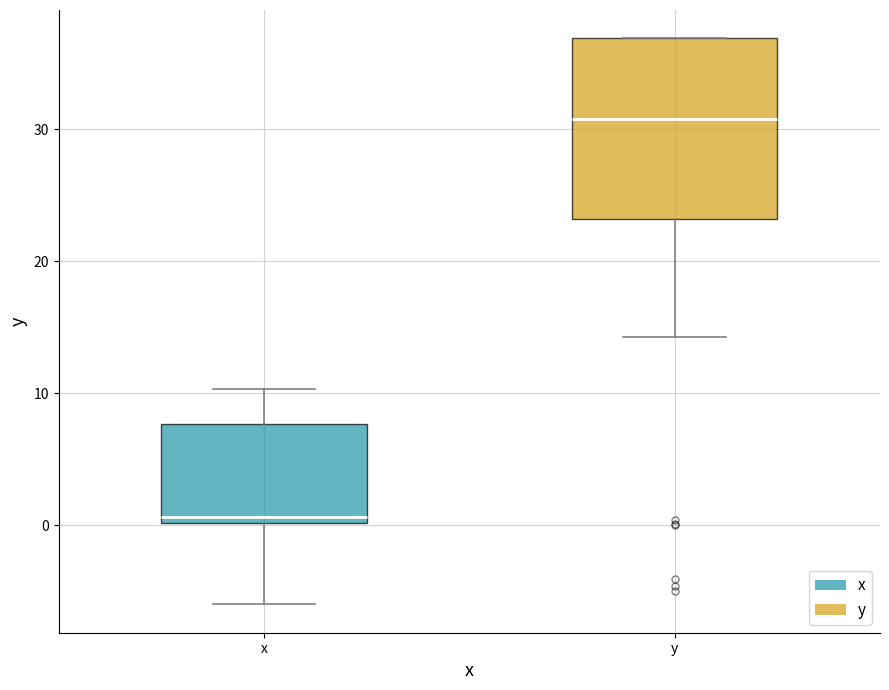

Which box has the lowest median line?

x